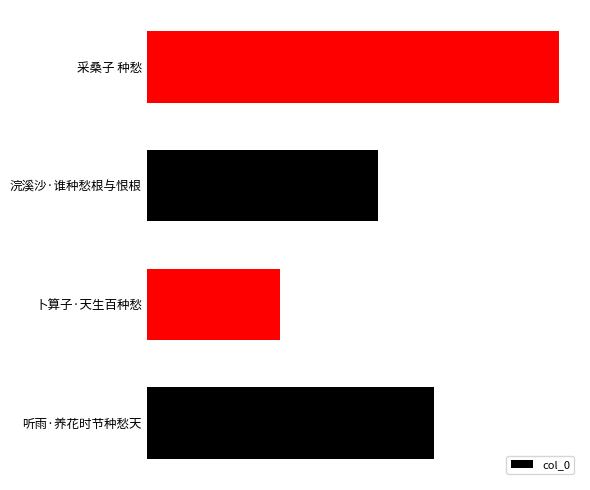

At which category does the chart reach its peak across all series?

采桑子 种愁